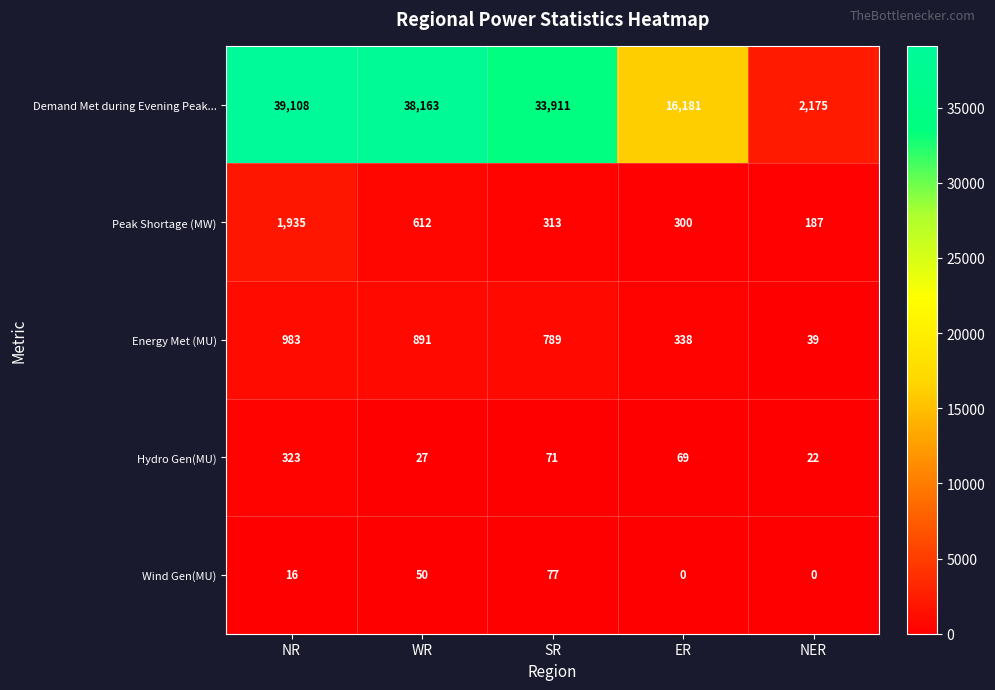

Is the value of Energy Met (MU) at ER greater than the value of Wind Gen(MU) at WR?

Yes